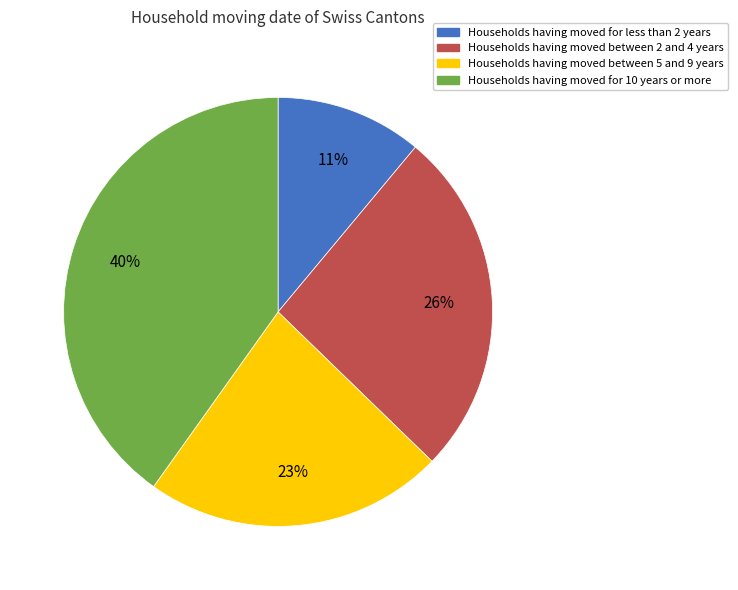

Does any single category account for the majority?

No